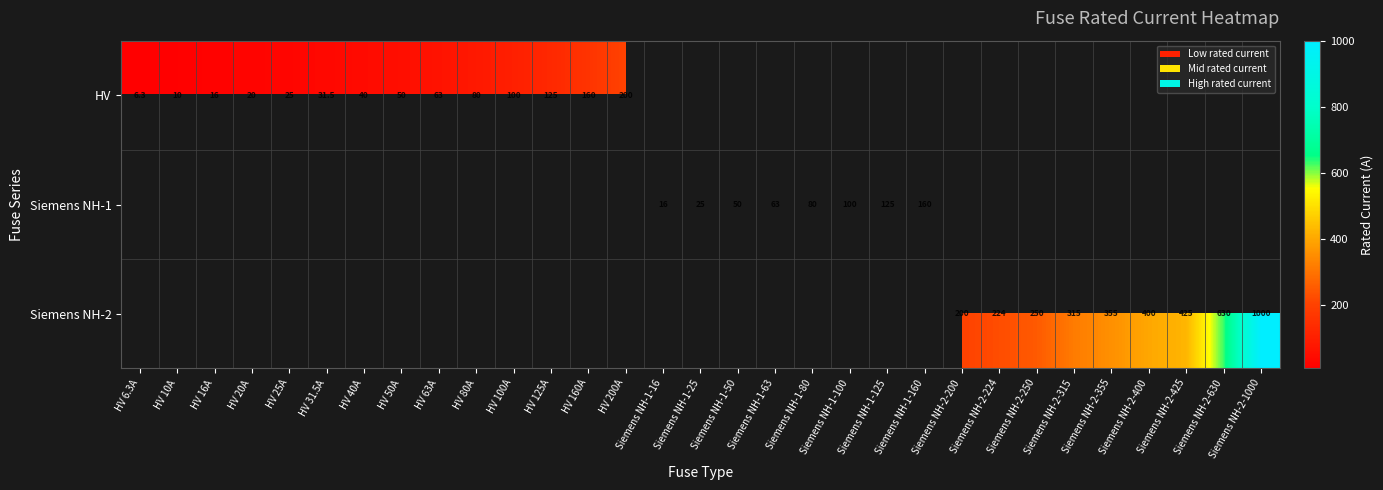

The Siemens NH-1 series shows 160.0 at Siemens NH-1-160. True or false?

True